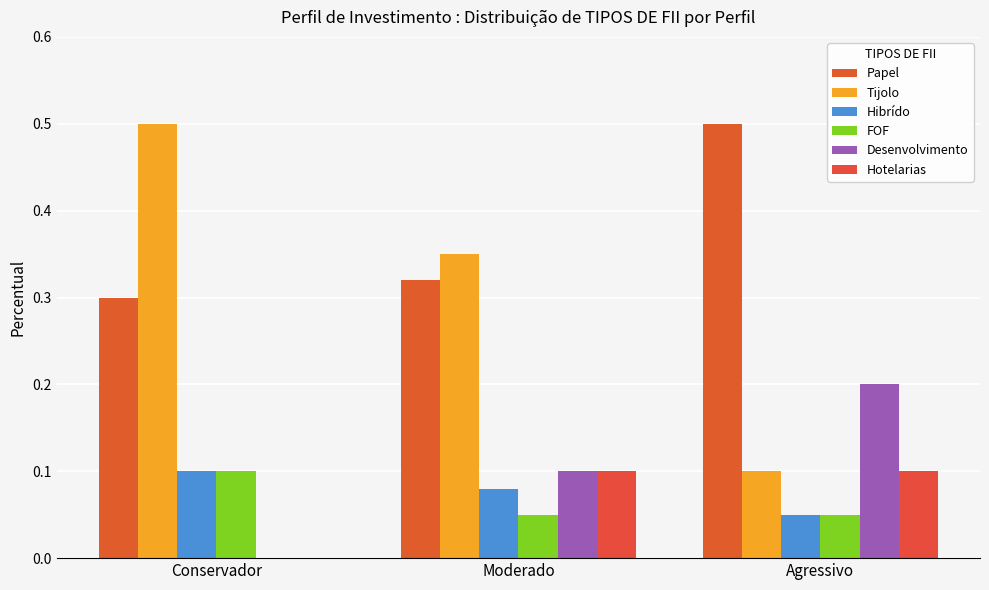

What are all the series names shown in the legend?

Papel, Tijolo, Hibrído, FOF, Desenvolvimento, Hotelarias